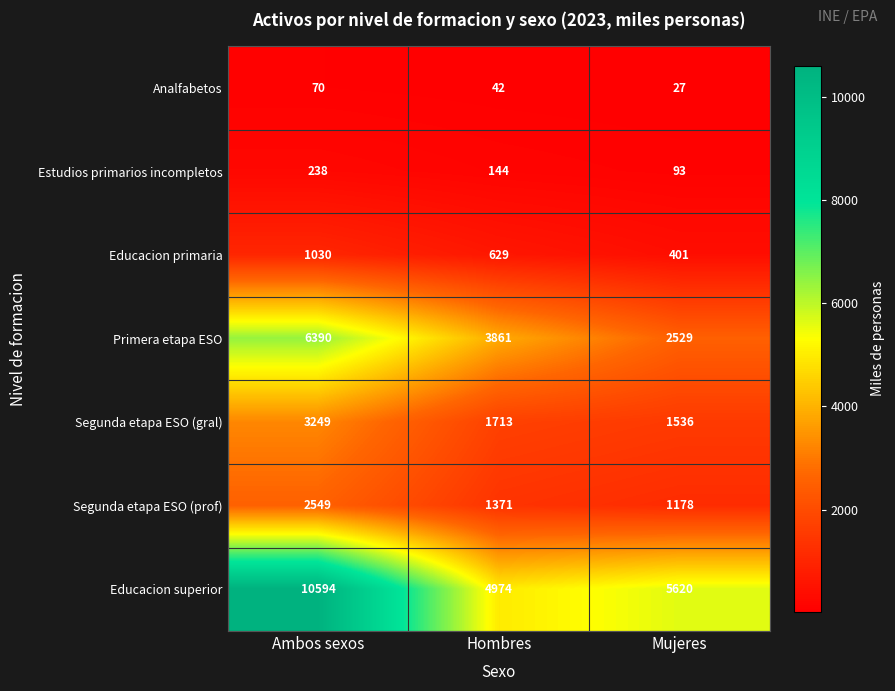

What is the total value across all series at Ambos sexos?

24120